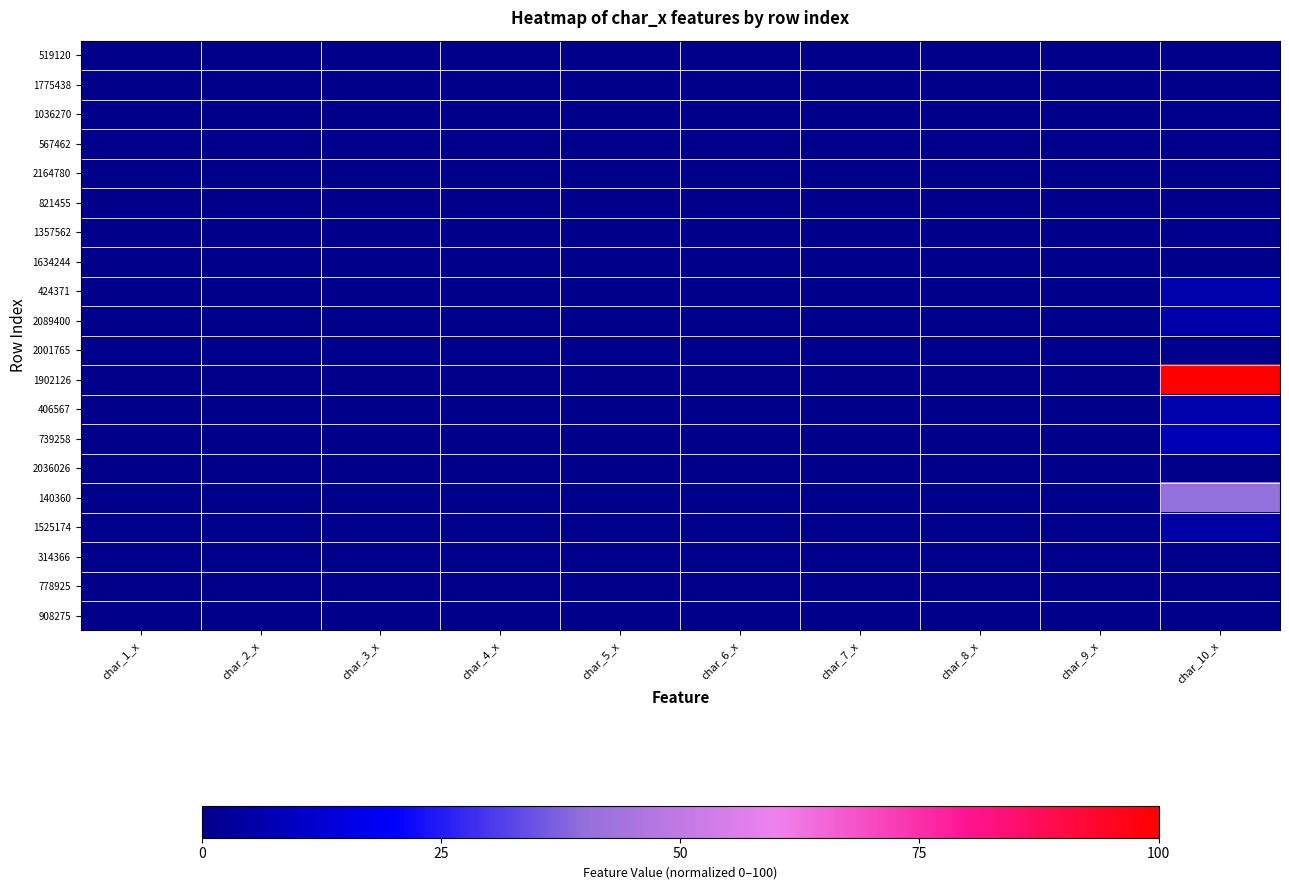

Reading left to right, transcribe all the data shown in this chart.

519120: char_1_x=0.0	char_2_x=0.0	char_3_x=0.0	char_4_x=0.0	char_5_x=0.0	char_6_x=0.0	char_7_x=0.0	char_8_x=0.0	char_9_x=0.0	char_10_x=0.0
1775438: char_1_x=0.0	char_2_x=0.0	char_3_x=0.0	char_4_x=0.0	char_5_x=0.0	char_6_x=0.0	char_7_x=0.0	char_8_x=0.0	char_9_x=0.0	char_10_x=0.0
1036270: char_1_x=0.0	char_2_x=0.0	char_3_x=0.0	char_4_x=0.0	char_5_x=0.0	char_6_x=0.0	char_7_x=0.0	char_8_x=0.0	char_9_x=0.0	char_10_x=0.0
567462: char_1_x=0.0	char_2_x=0.0	char_3_x=0.0	char_4_x=0.0	char_5_x=0.0	char_6_x=0.0	char_7_x=0.0	char_8_x=0.0	char_9_x=0.0	char_10_x=0.0
2164780: char_1_x=0.0	char_2_x=0.0	char_3_x=0.0	char_4_x=0.0	char_5_x=0.0	char_6_x=0.0	char_7_x=0.0	char_8_x=0.0	char_9_x=0.0	char_10_x=0.0
821455: char_1_x=0.0	char_2_x=0.0	char_3_x=0.0	char_4_x=0.0	char_5_x=0.0	char_6_x=0.0	char_7_x=0.0	char_8_x=0.0	char_9_x=0.0	char_10_x=0.0
1357562: char_1_x=0.0	char_2_x=0.0	char_3_x=0.0	char_4_x=0.0	char_5_x=0.0	char_6_x=0.0	char_7_x=0.0	char_8_x=0.0	char_9_x=0.0	char_10_x=0.0
1634244: char_1_x=0.0	char_2_x=0.0	char_3_x=0.0	char_4_x=0.0	char_5_x=0.0	char_6_x=0.0	char_7_x=0.0	char_8_x=0.0	char_9_x=0.0	char_10_x=0.0
424371: char_1_x=0.0	char_2_x=0.0	char_3_x=0.0	char_4_x=0.0	char_5_x=0.0	char_6_x=0.0	char_7_x=0.0	char_8_x=0.0	char_9_x=0.0	char_10_x=0.1
2089400: char_1_x=0.0	char_2_x=0.0	char_3_x=0.0	char_4_x=0.0	char_5_x=0.0	char_6_x=0.0	char_7_x=0.0	char_8_x=0.0	char_9_x=0.0	char_10_x=0.1
2001765: char_1_x=0.0	char_2_x=0.0	char_3_x=0.0	char_4_x=0.0	char_5_x=0.0	char_6_x=0.0	char_7_x=0.0	char_8_x=0.0	char_9_x=0.0	char_10_x=0.0
1902126: char_1_x=0.0	char_2_x=0.0	char_3_x=0.0	char_4_x=0.0	char_5_x=0.0	char_6_x=0.0	char_7_x=0.0	char_8_x=0.0	char_9_x=0.0	char_10_x=1.0
406567: char_1_x=0.0	char_2_x=0.0	char_3_x=0.0	char_4_x=0.0	char_5_x=0.0	char_6_x=0.0	char_7_x=0.0	char_8_x=0.0	char_9_x=0.0	char_10_x=0.1
739258: char_1_x=0.0	char_2_x=0.0	char_3_x=0.0	char_4_x=0.0	char_5_x=0.0	char_6_x=0.0	char_7_x=0.0	char_8_x=0.0	char_9_x=0.0	char_10_x=0.1
2036026: char_1_x=0.0	char_2_x=0.0	char_3_x=0.0	char_4_x=0.0	char_5_x=0.0	char_6_x=0.0	char_7_x=0.0	char_8_x=0.0	char_9_x=0.0	char_10_x=0.0
140360: char_1_x=0.0	char_2_x=0.0	char_3_x=0.0	char_4_x=0.0	char_5_x=0.0	char_6_x=0.0	char_7_x=0.0	char_8_x=0.0	char_9_x=0.0	char_10_x=0.4
1525174: char_1_x=0.0	char_2_x=0.0	char_3_x=0.0	char_4_x=0.0	char_5_x=0.0	char_6_x=0.0	char_7_x=0.0	char_8_x=0.0	char_9_x=0.0	char_10_x=0.0
314366: char_1_x=0.0	char_2_x=0.0	char_3_x=0.0	char_4_x=0.0	char_5_x=0.0	char_6_x=0.0	char_7_x=0.0	char_8_x=0.0	char_9_x=0.0	char_10_x=0.0
778925: char_1_x=0.0	char_2_x=0.0	char_3_x=0.0	char_4_x=0.0	char_5_x=0.0	char_6_x=0.0	char_7_x=0.0	char_8_x=0.0	char_9_x=0.0	char_10_x=0.0
908275: char_1_x=0.0	char_2_x=0.0	char_3_x=0.0	char_4_x=0.0	char_5_x=0.0	char_6_x=0.0	char_7_x=0.0	char_8_x=0.0	char_9_x=0.0	char_10_x=0.0